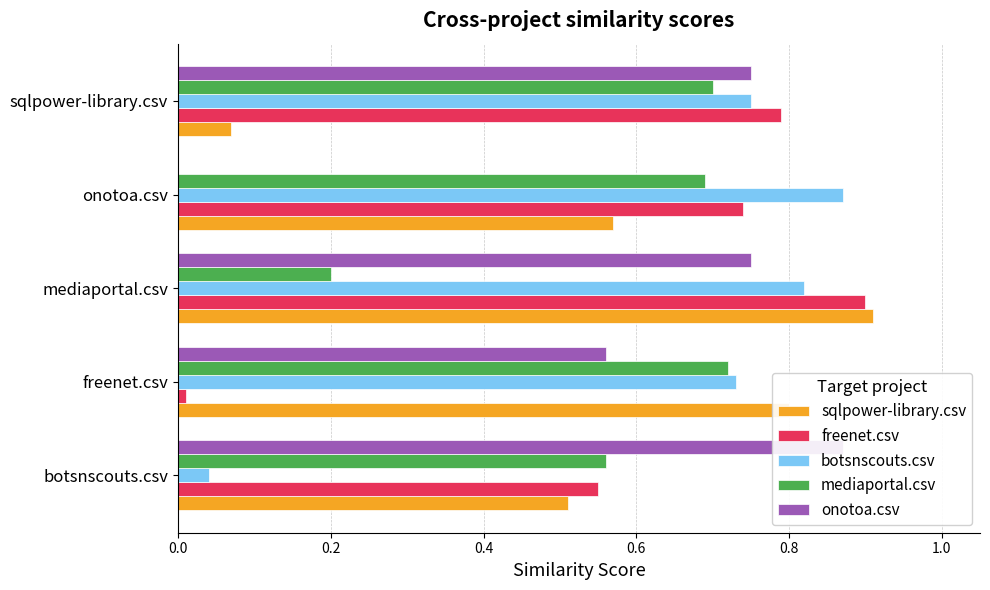

What is the minimum value for sqlpower-library.csv?

0.1